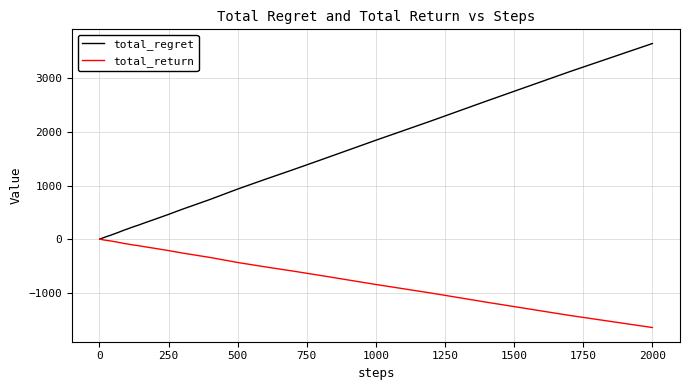

Which series has the widest spread of values?

total_regret